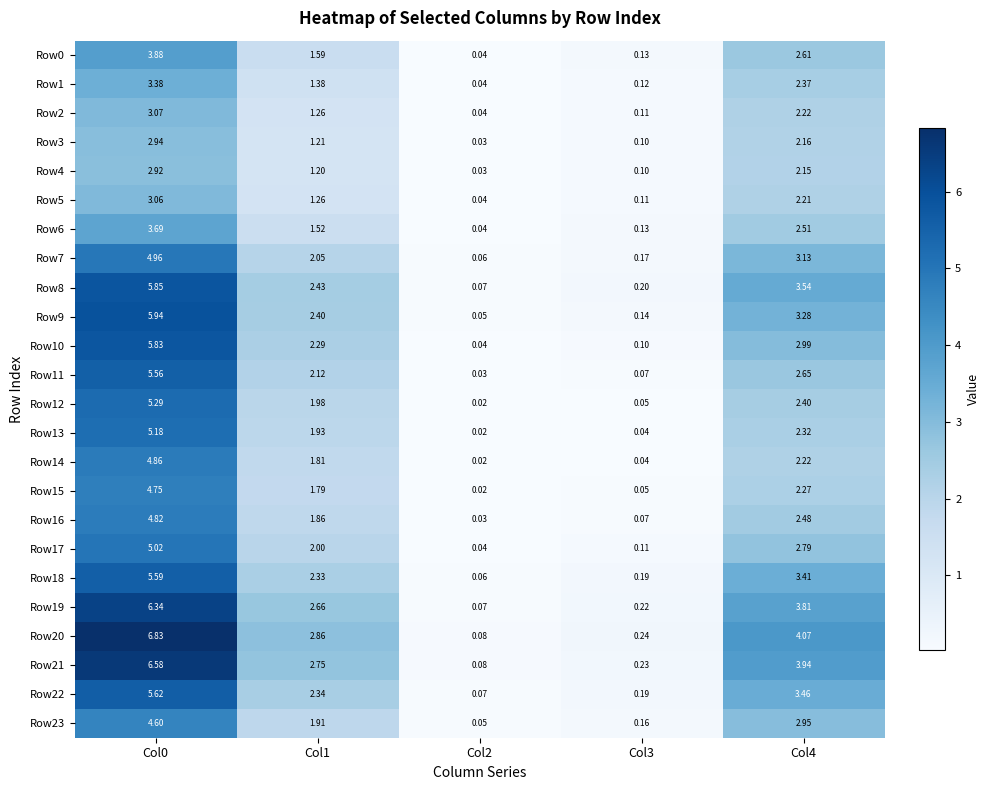

Is the value of Row14 at Col0 greater than the value of Row10 at Col3?

Yes